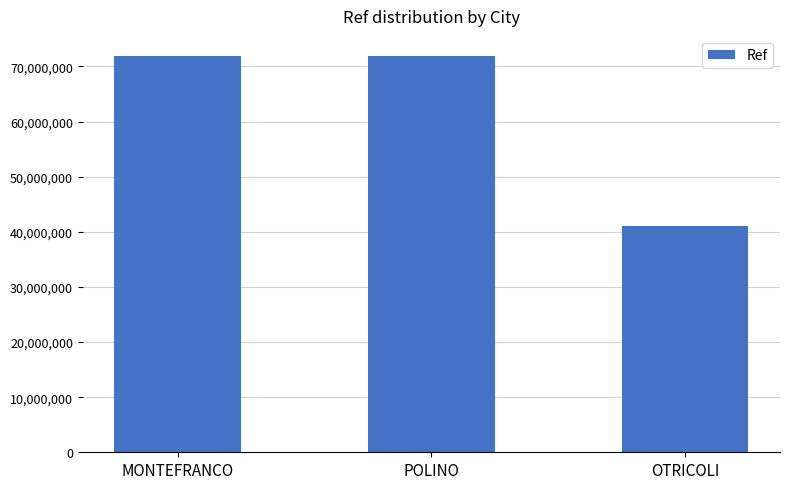

What is the label of the 2nd bar from the right?

POLINO